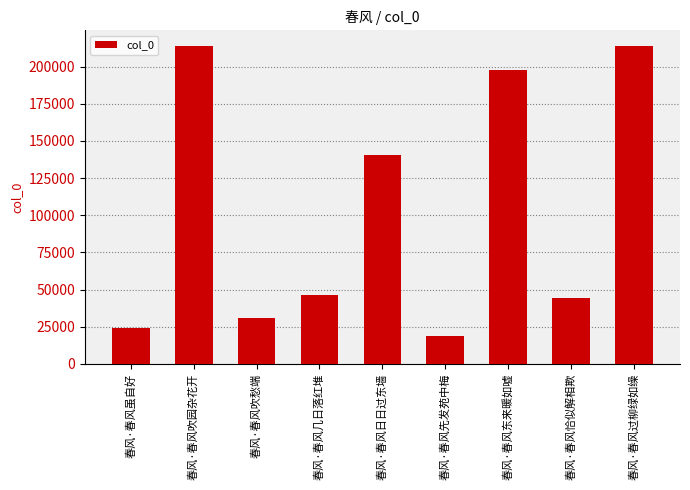

Does the chart contain stacked bars?

No